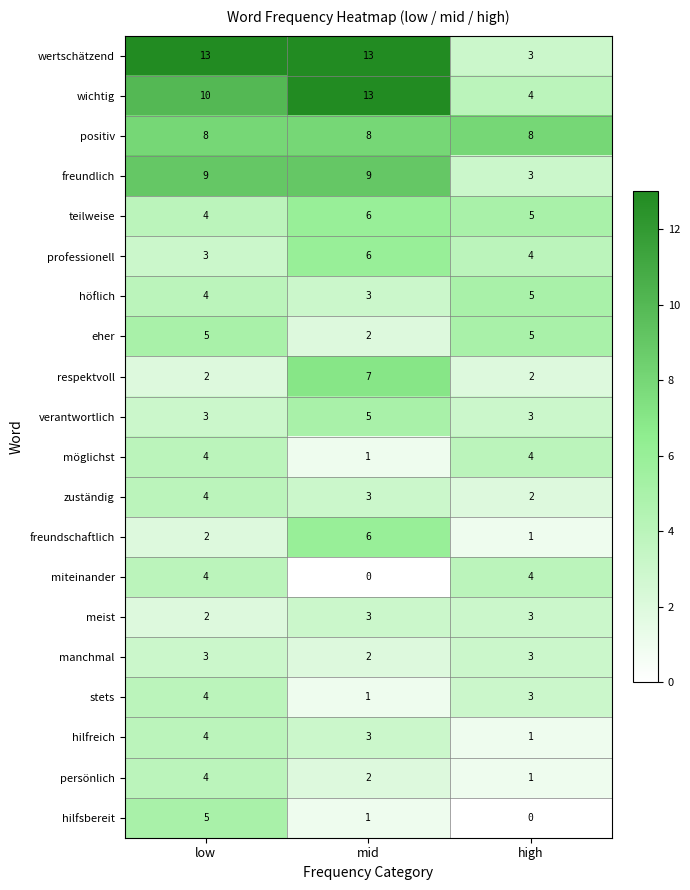

Rank the categories by hilfreich value from lowest to highest.

high, mid, low